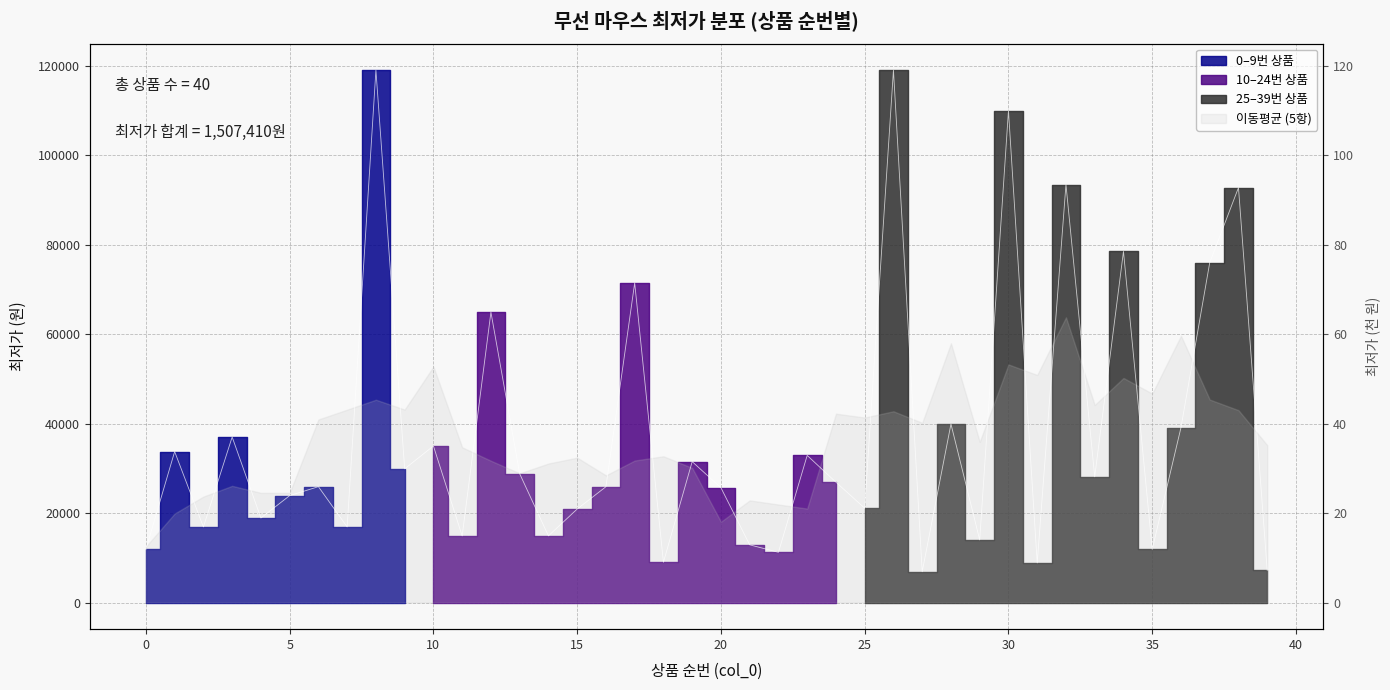

What is the value of the 40th point from the left?

7180